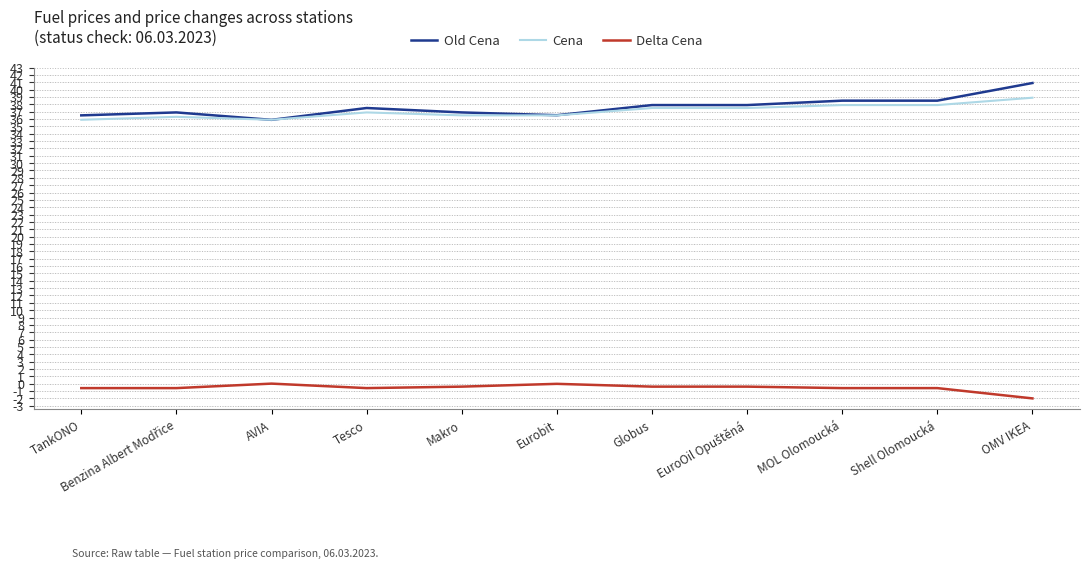

The Delta Cena series shows -0.6 at Tesco. True or false?

True